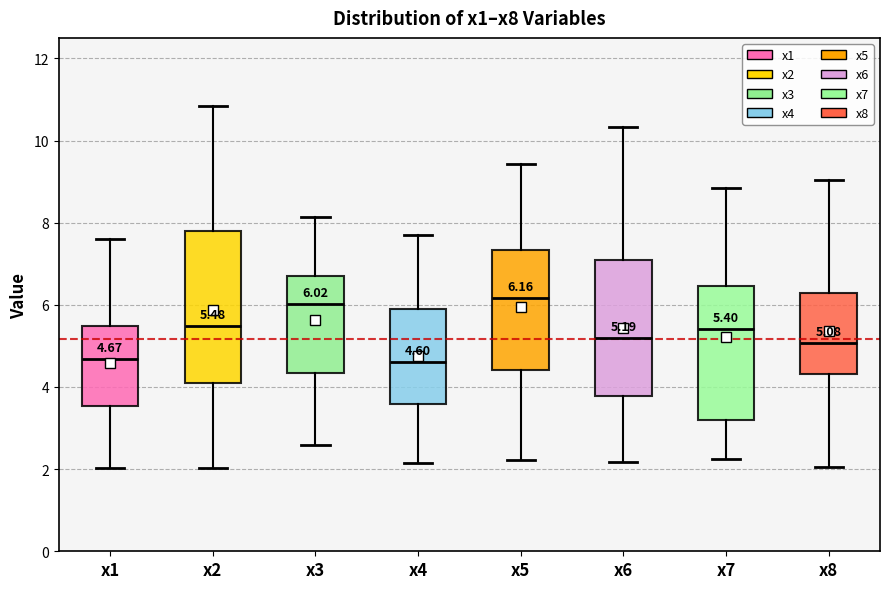

Comparing the boxes themselves (not the whiskers), which one is the tallest?

x2